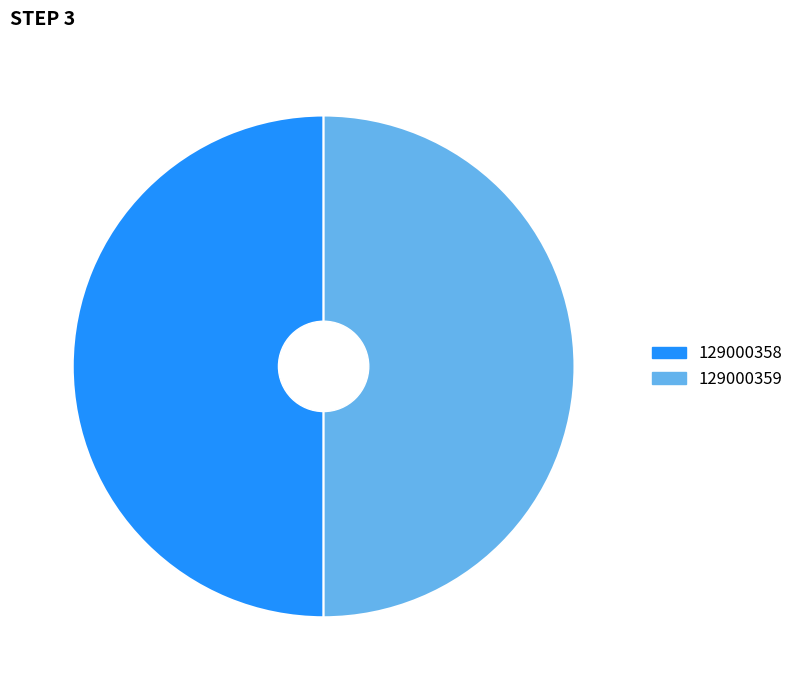

How many segments does this pie chart have?

2